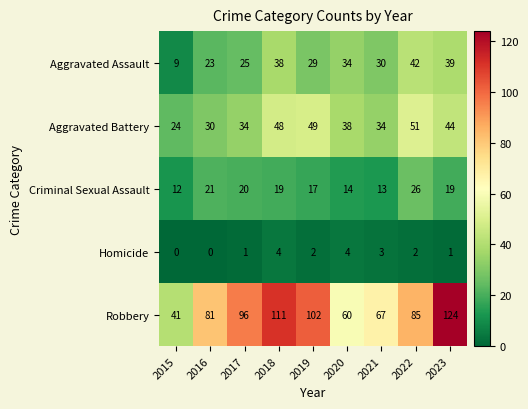

What is the difference between the maximum and minimum values in the Aggravated Assault series?

33